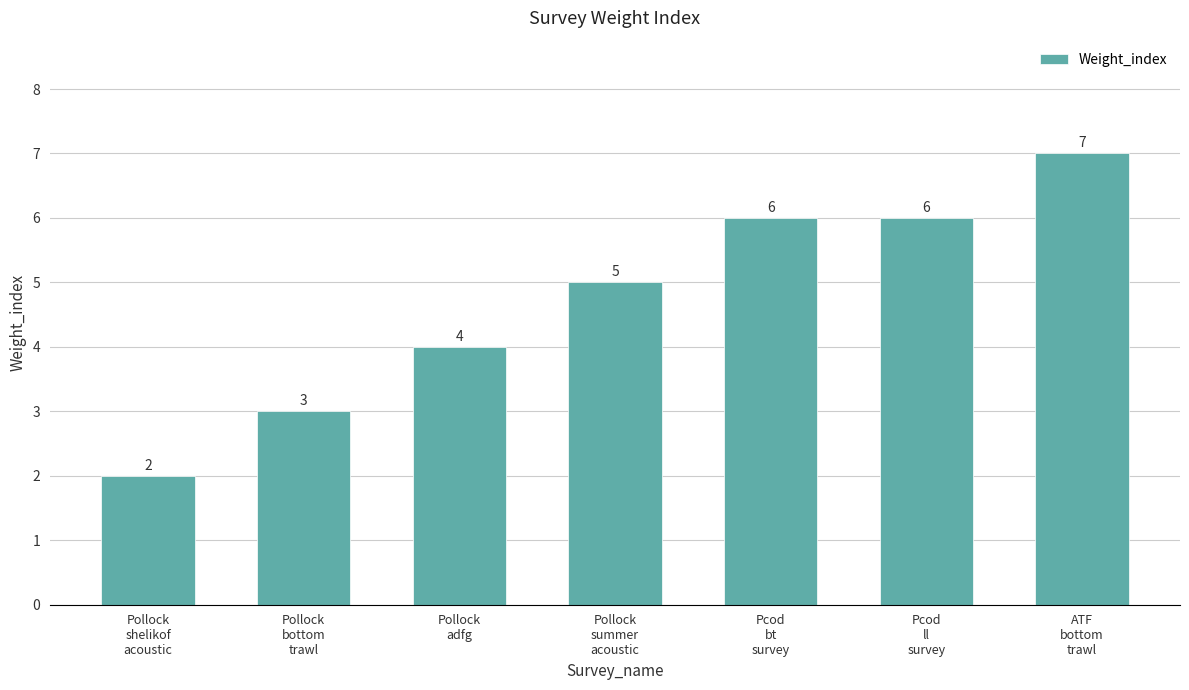

What is the sum of all values?

33